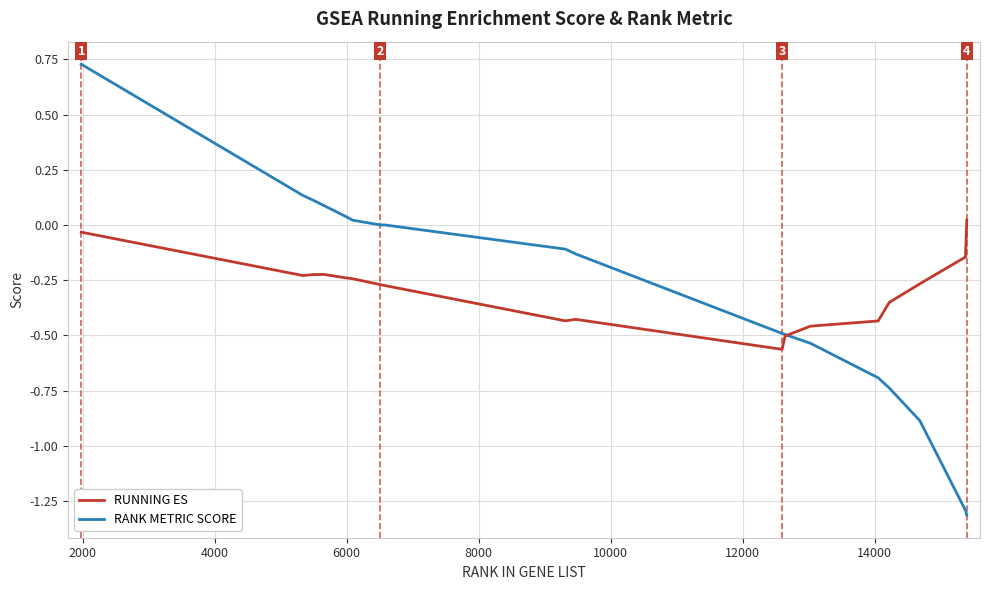

What is the difference between the maximum and minimum values in the RUNNING ES series?

0.6